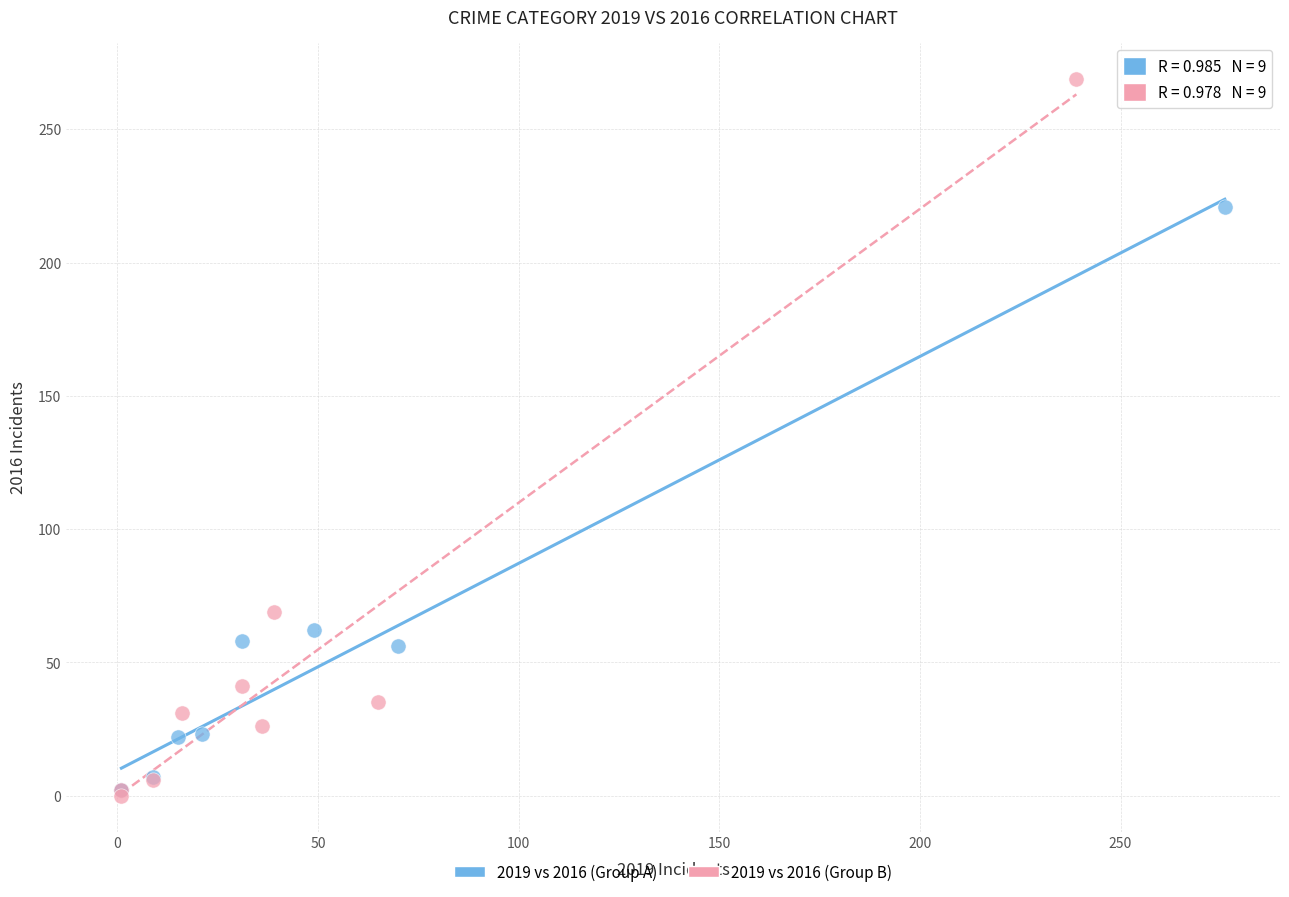

Which series has the largest Y range (max minus min)?

2019 vs 2016 (Group B)